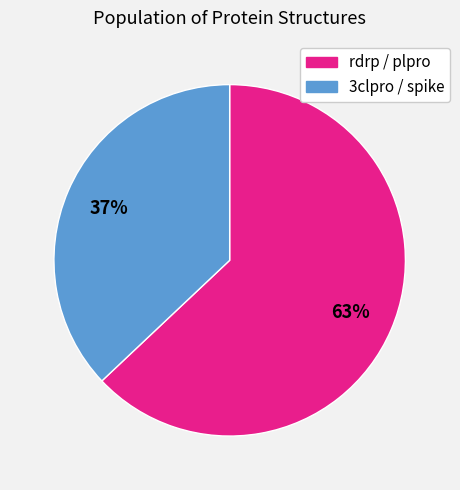

Is there a majority slice in this chart?

Yes